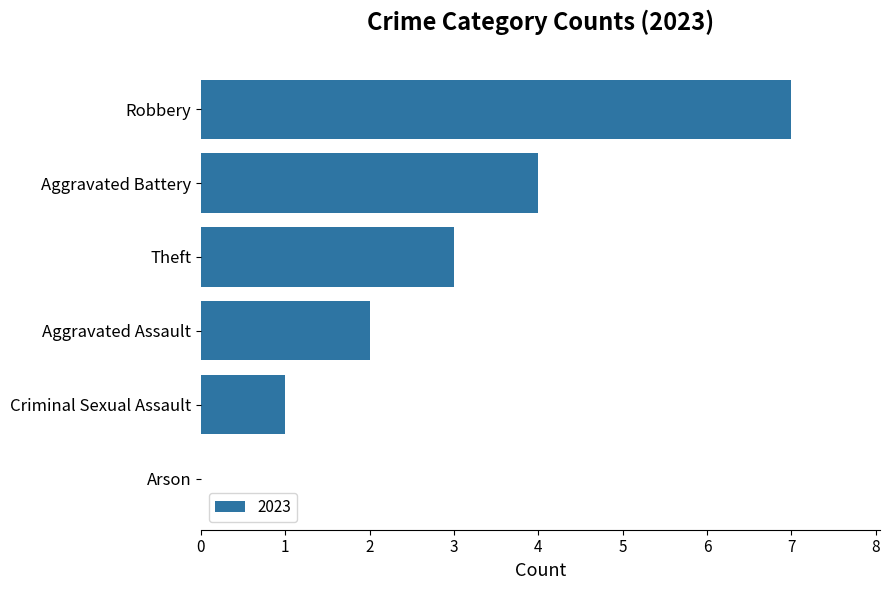

What is the ratio of the value at Aggravated Battery to the value at Theft?

1.3